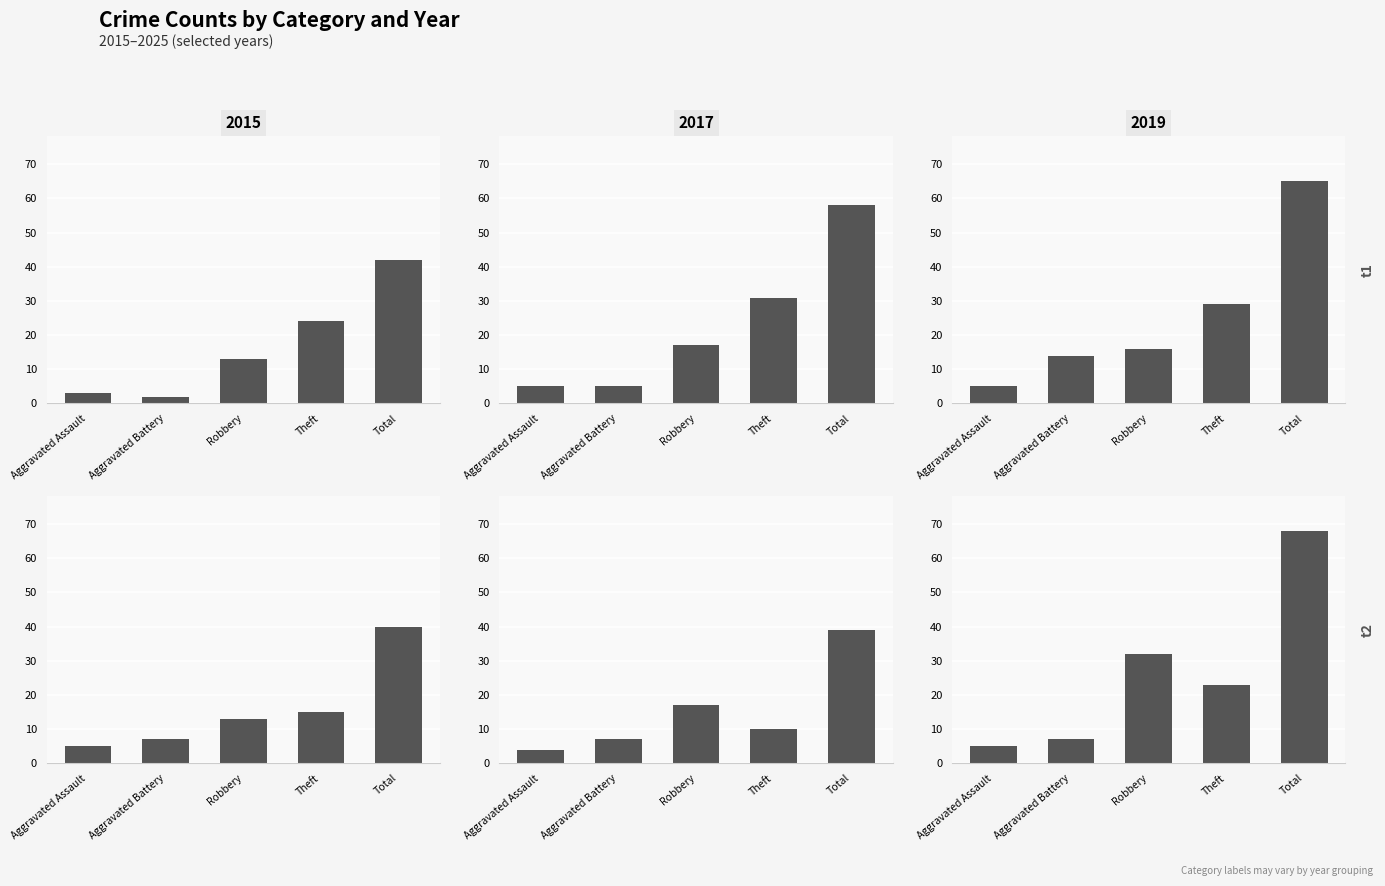

What is the maximum value shown in the chart?

68